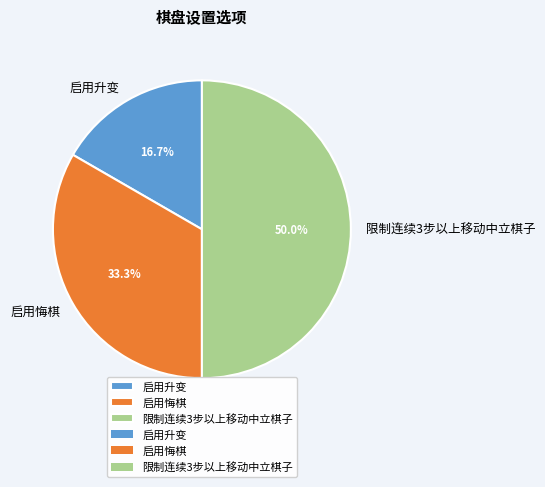

To the nearest percent, what percentage of the pie is 启用悔棋?

33%